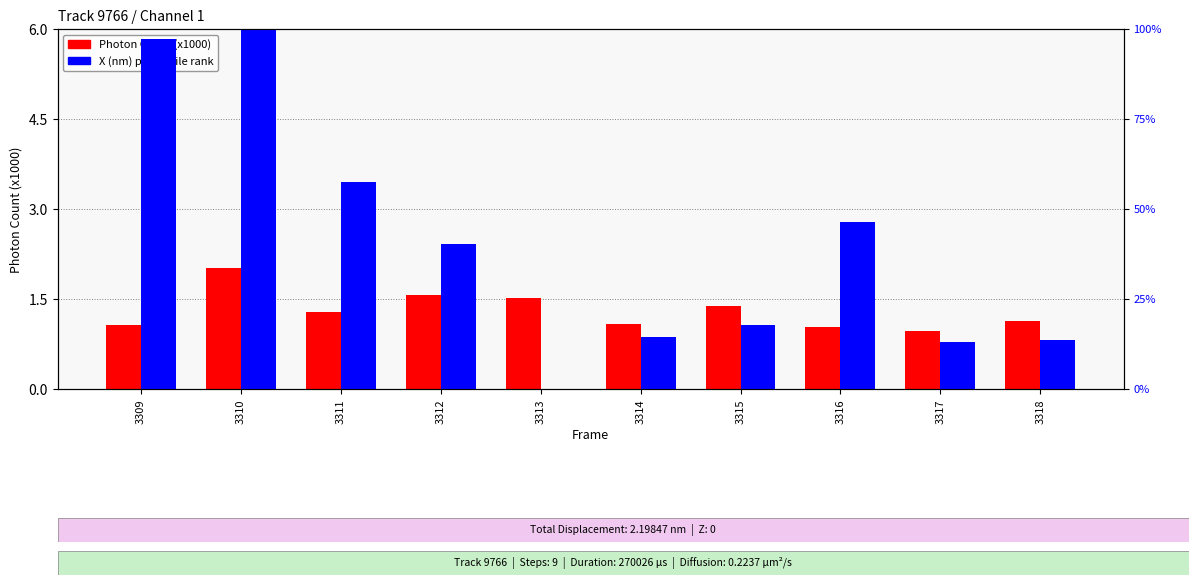

Reading left to right, what are all the values shown in this chart?

Photon Count (x1000): 1.1	2.0	1.3	1.6	1.5	1.1	1.4	1.0	1.0	1.1
X (nm) percentile rank: 97.3	100.0	57.4	40.3	0.0	14.4	17.8	46.4	13.1	13.6